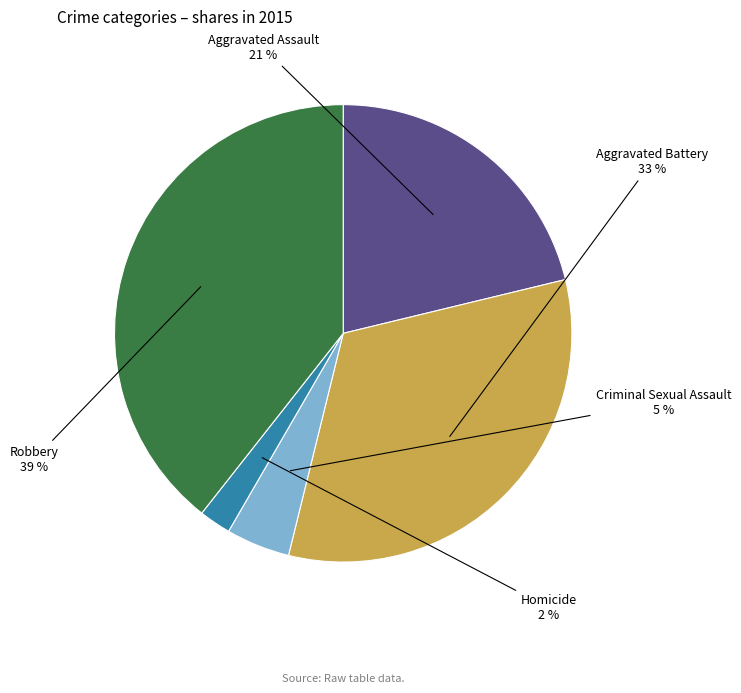

To the nearest percent, what is the average slice percentage?

20%